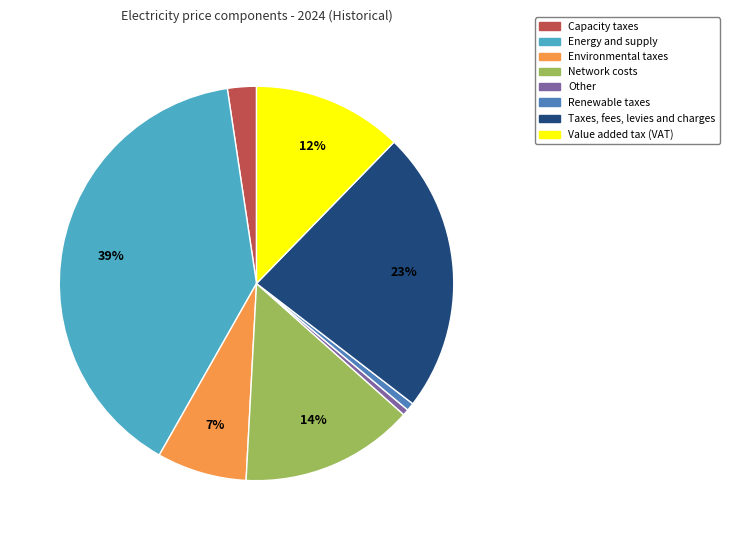

Which slice is the largest?

Energy and supply